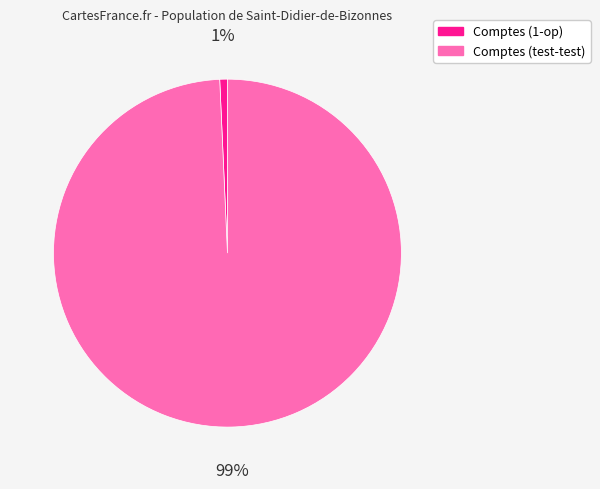

Between Comptes (1-op) and Comptes (test-test), which is larger?

Comptes (test-test)